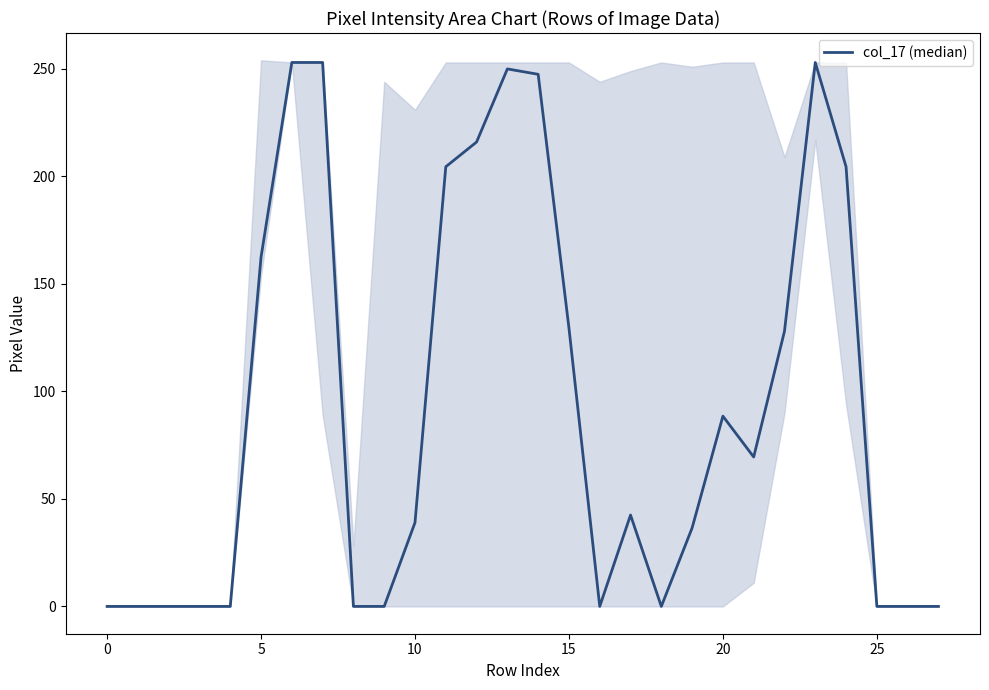

At which label is the value closest to 126?

22